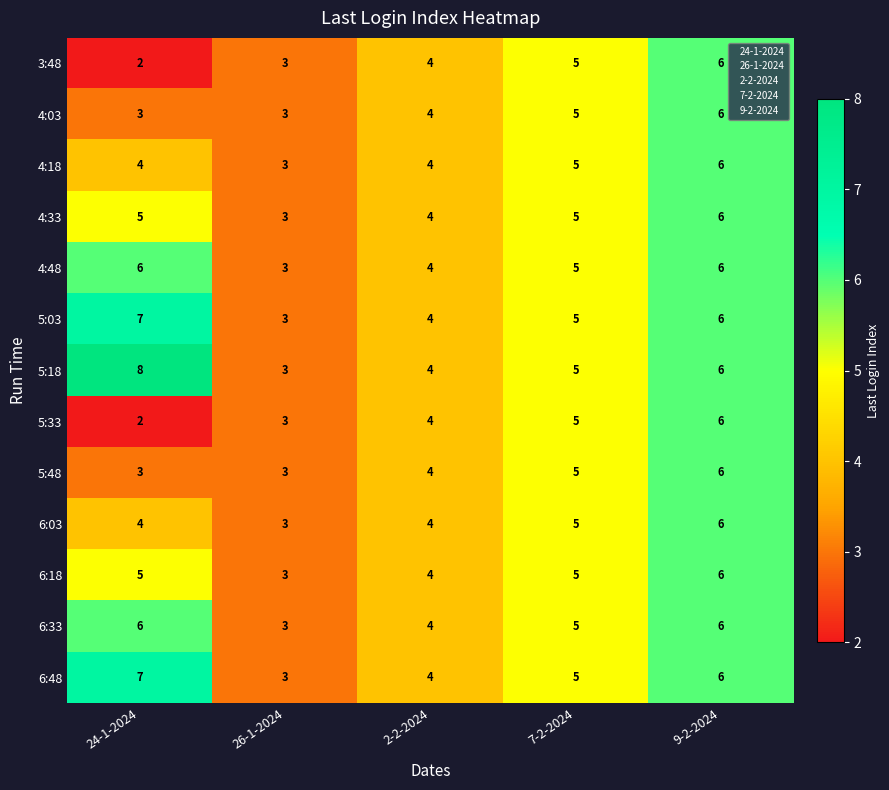

List the labels in order of 5:03 value, largest first.

24-1-2024, 9-2-2024, 7-2-2024, 2-2-2024, 26-1-2024